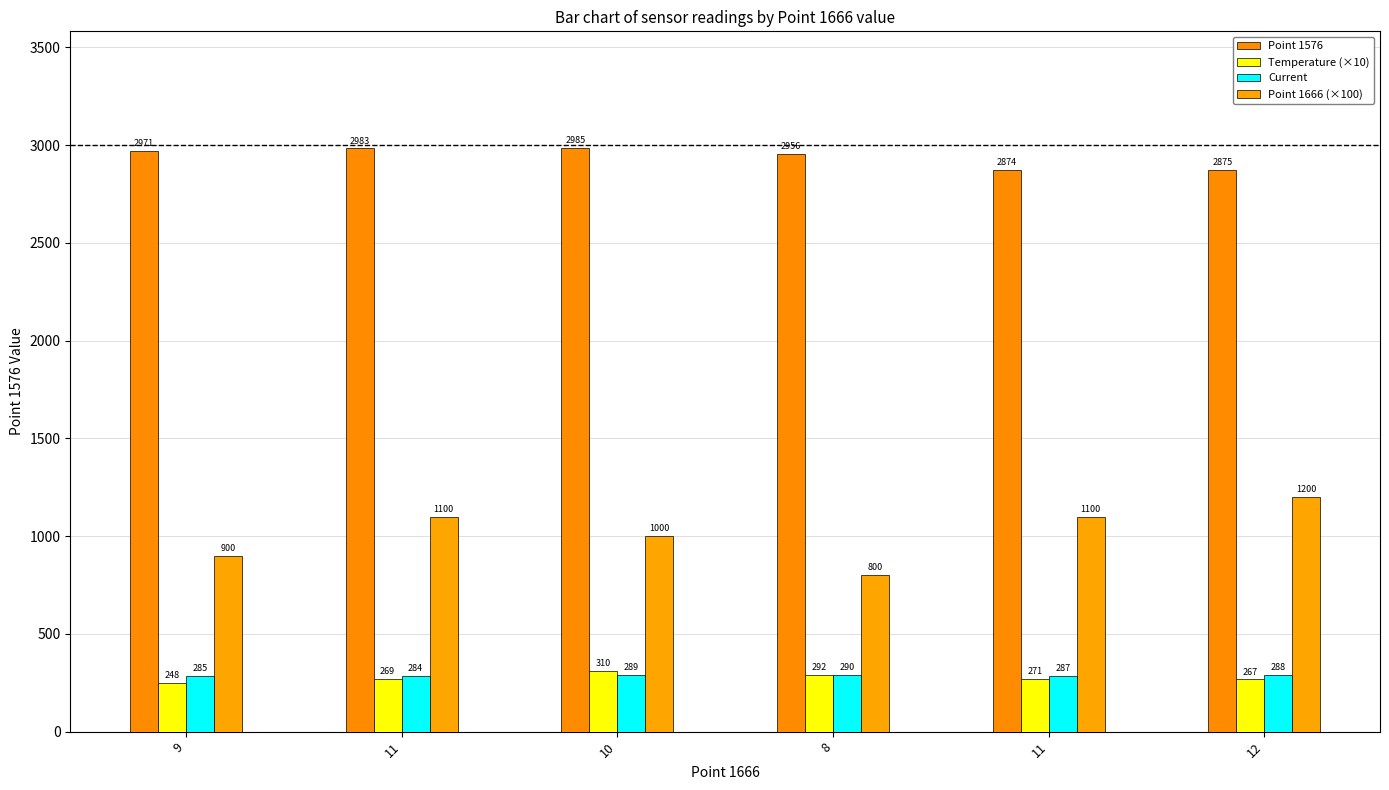

List the labels in order of Temperature (×10) value, smallest first.

9, 12, 11, 11, 8, 10